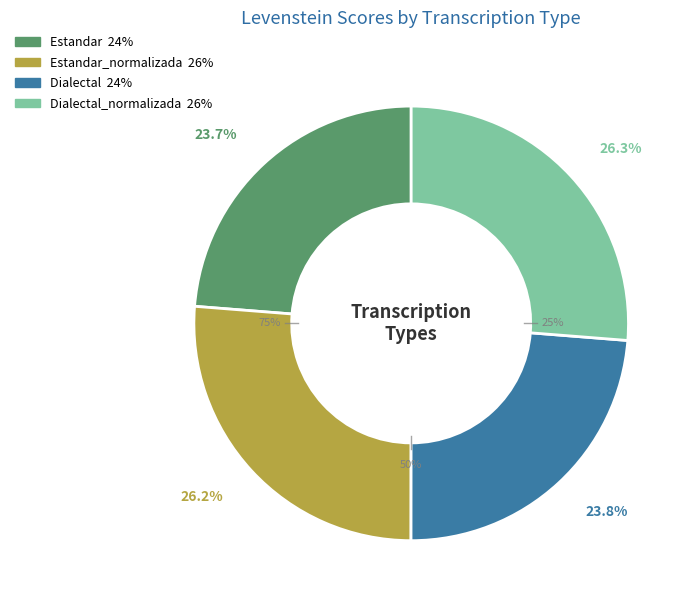

Which slice is the smallest?

Estandar